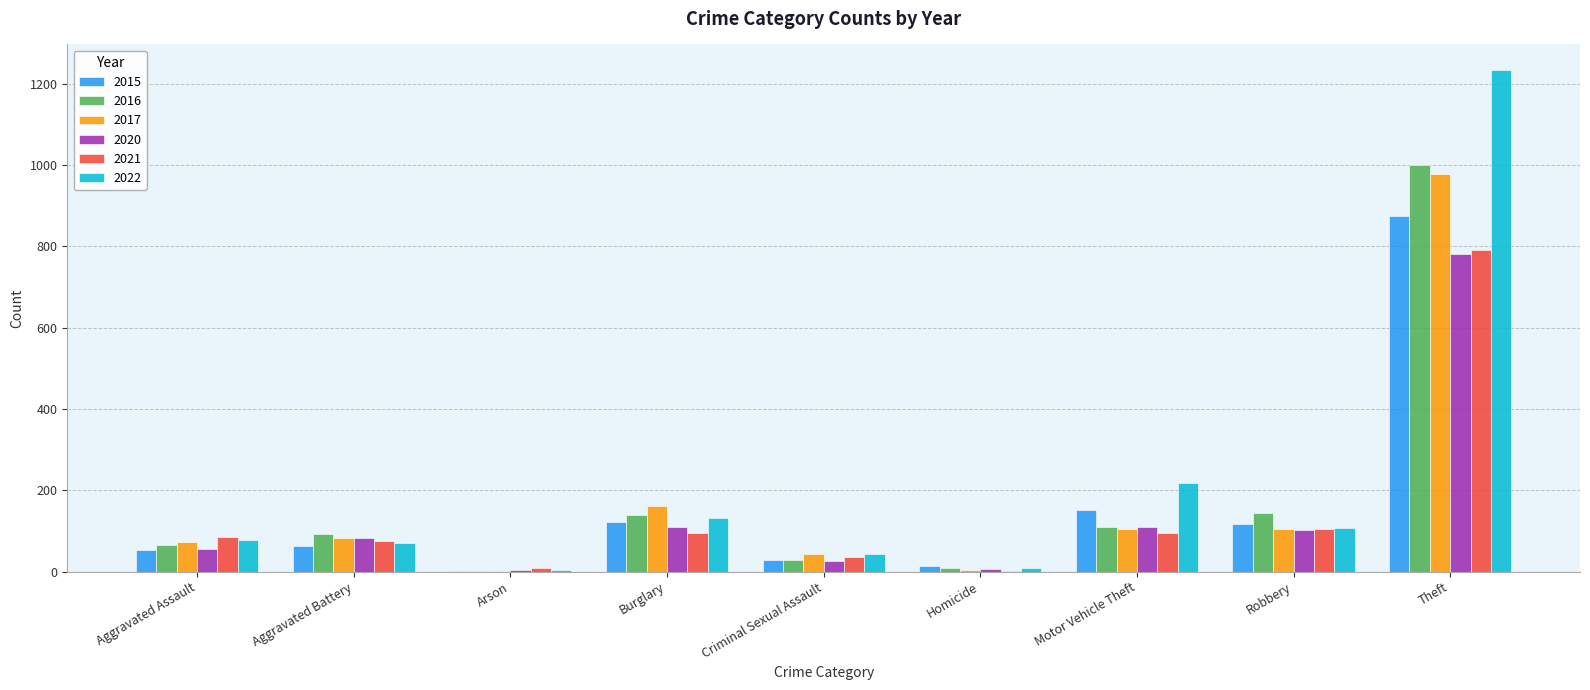

The value of 2021 at Aggravated Assault is 86. True or false?

True